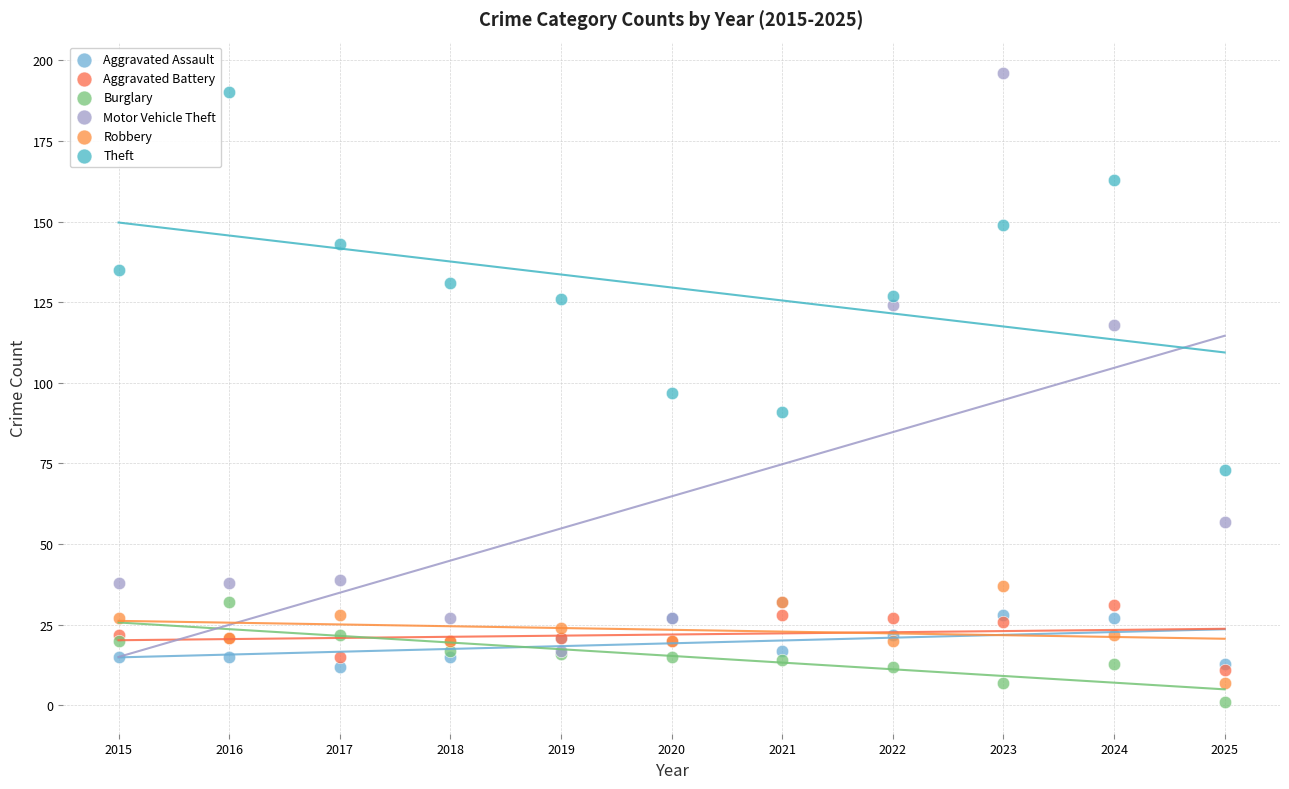

Which series has the largest Y range (max minus min)?

Motor Vehicle Theft